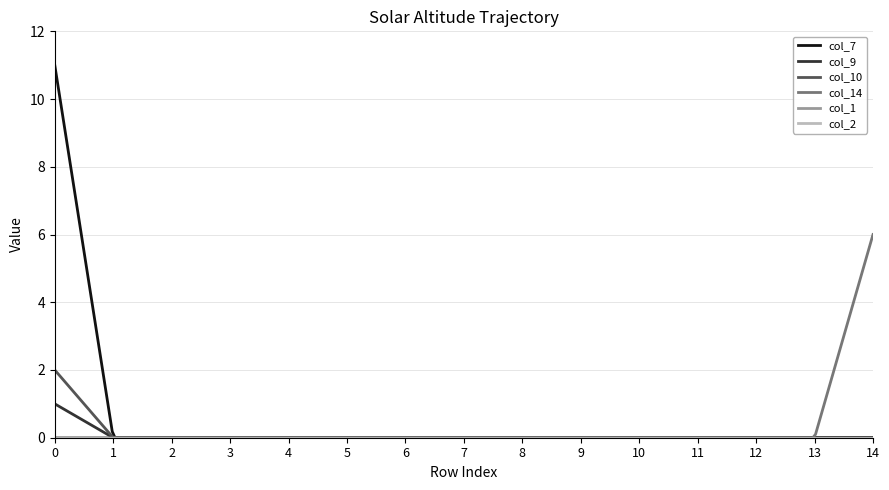

Does the chart have visible grid lines?

Yes